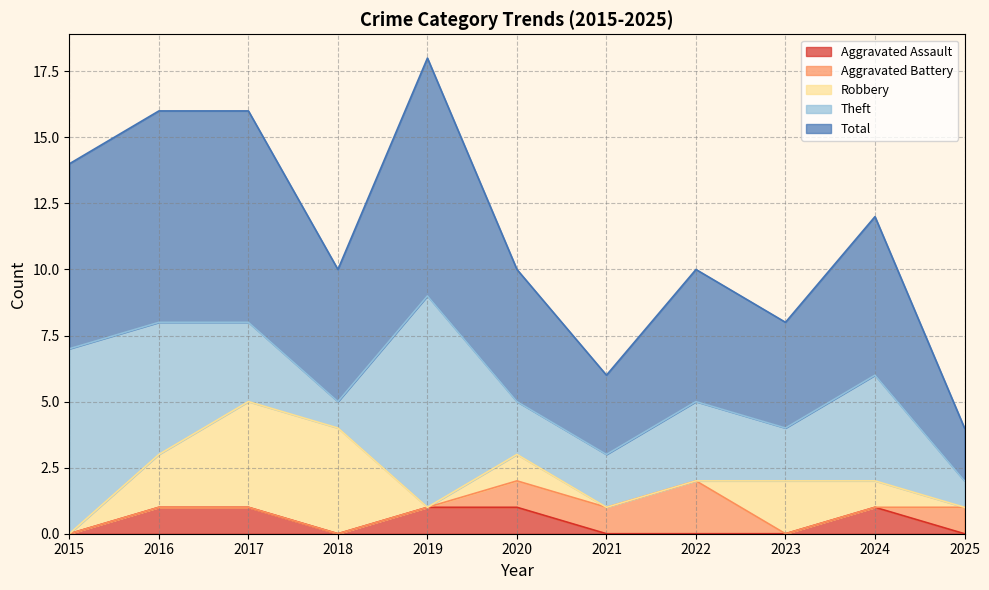

What are all the series names shown in the legend?

Aggravated Assault, Aggravated Battery, Robbery, Theft, Total